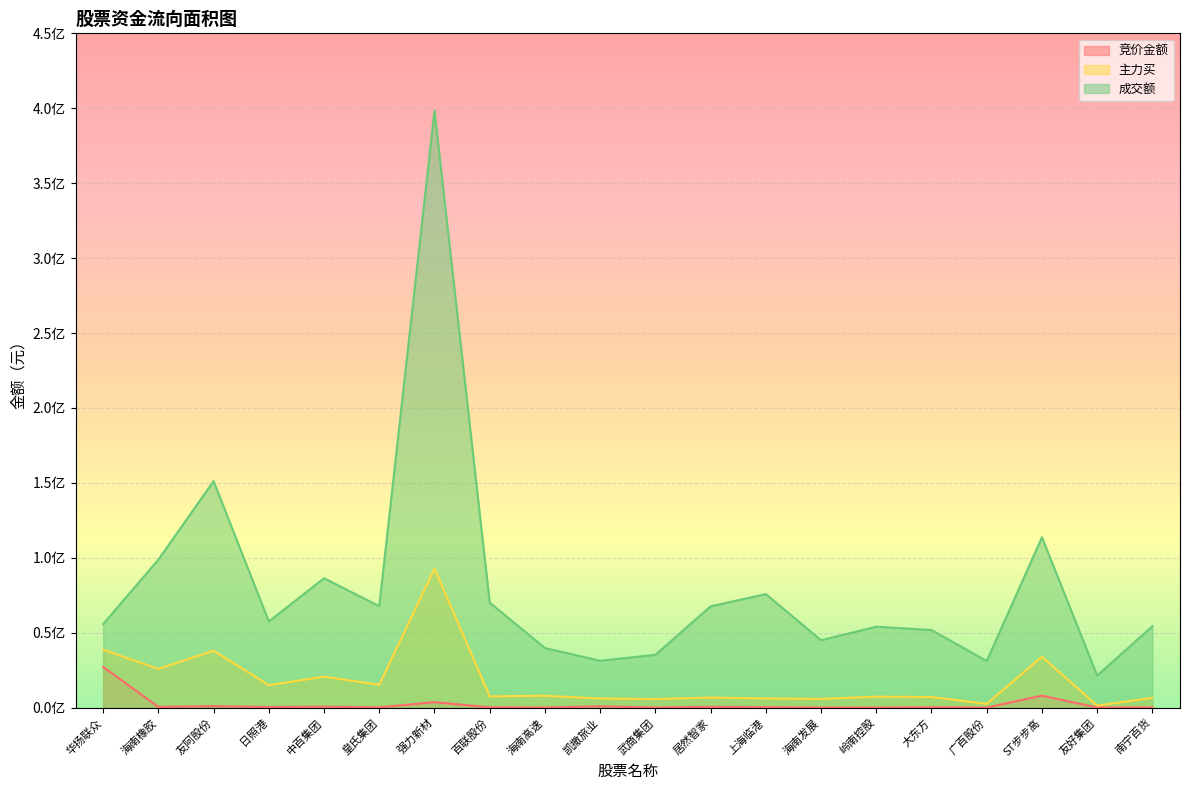

True or false: 主力买 and 竞价金额 cross at least once.

False